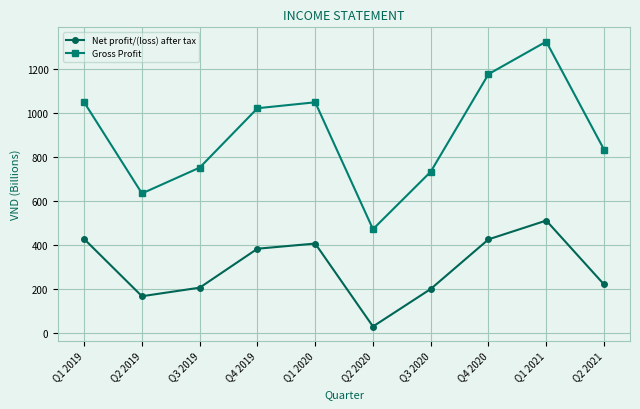

Does the chart have visible grid lines?

Yes